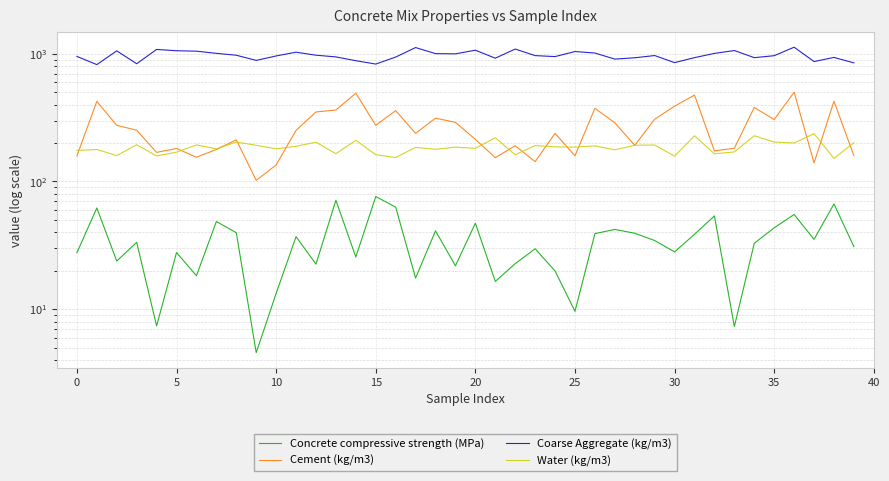

Which label corresponds to the largest value in the chart?

36